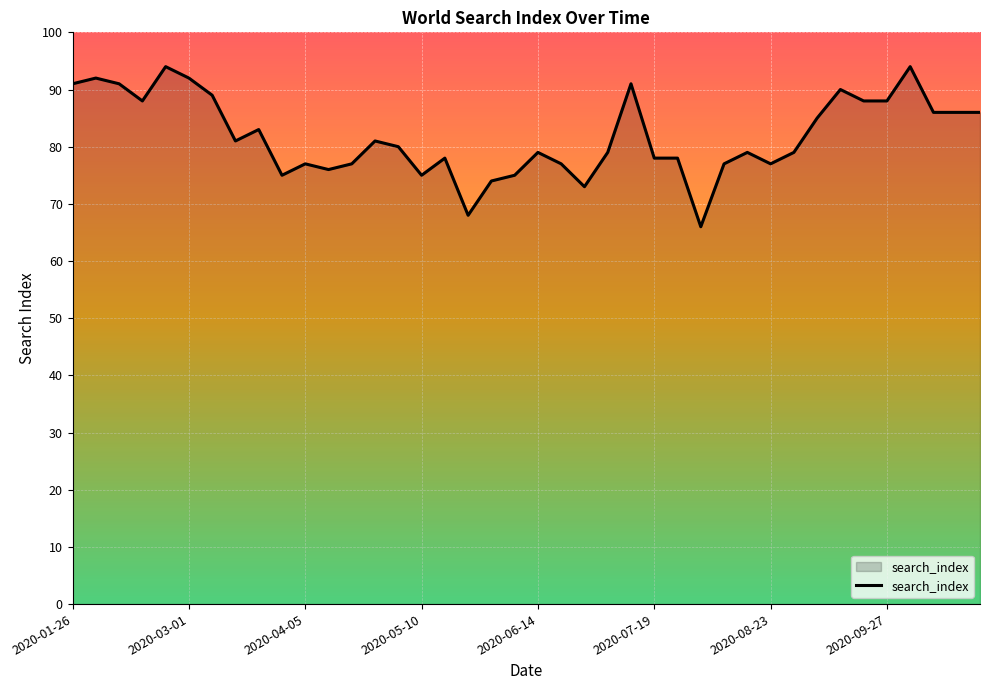

What is the difference between the maximum and minimum values?

28